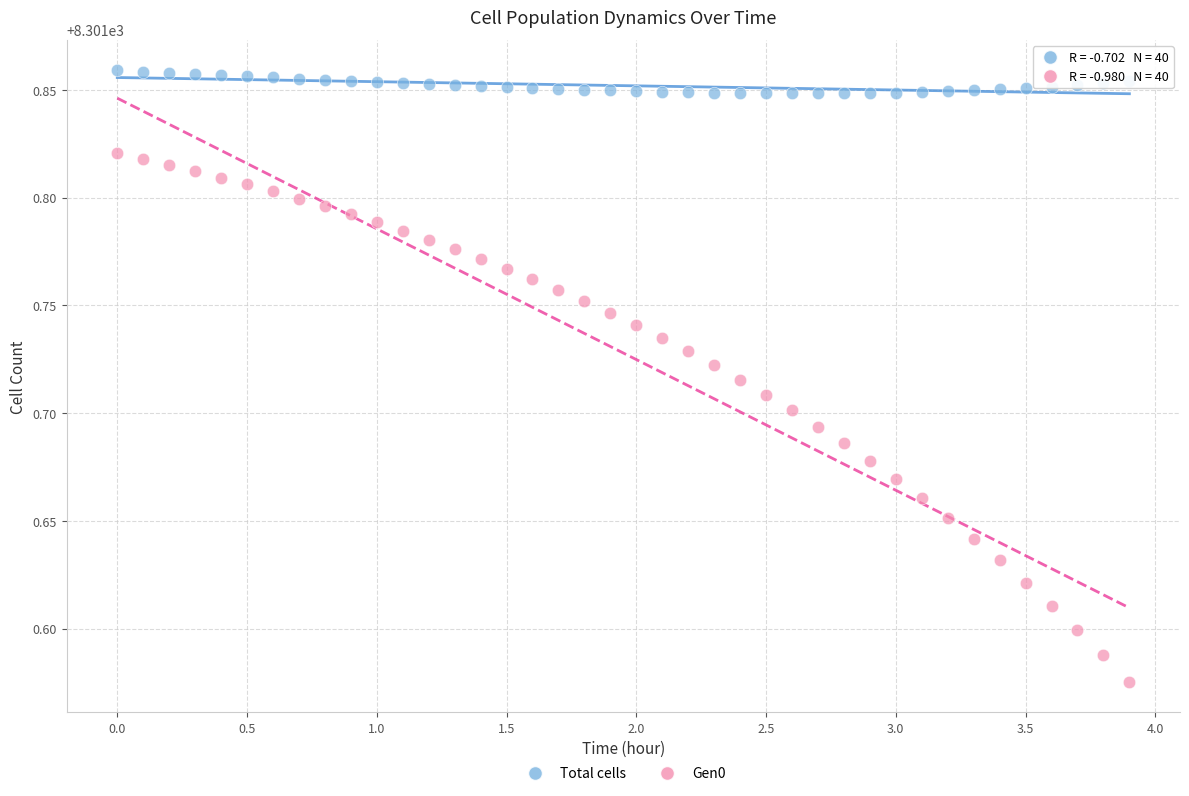

Which series contains the lowest Y value?

Gen0